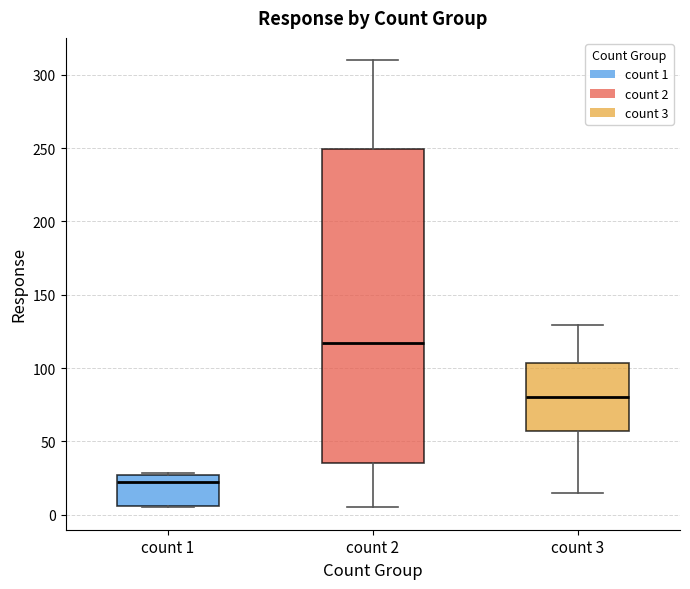

Reading left to right, read every box against the y-axis: the position of its median line, the range the box covers, and the ends of its whiskers. The values are not printed on the chart, so give them approximately, as read against the axis.

count 1: median 20, box 5 to 25, whiskers 5 to 30
count 2: median 115, box 35 to 250, whiskers 5 to 310
count 3: median 80, box 55 to 105, whiskers 15 to 130